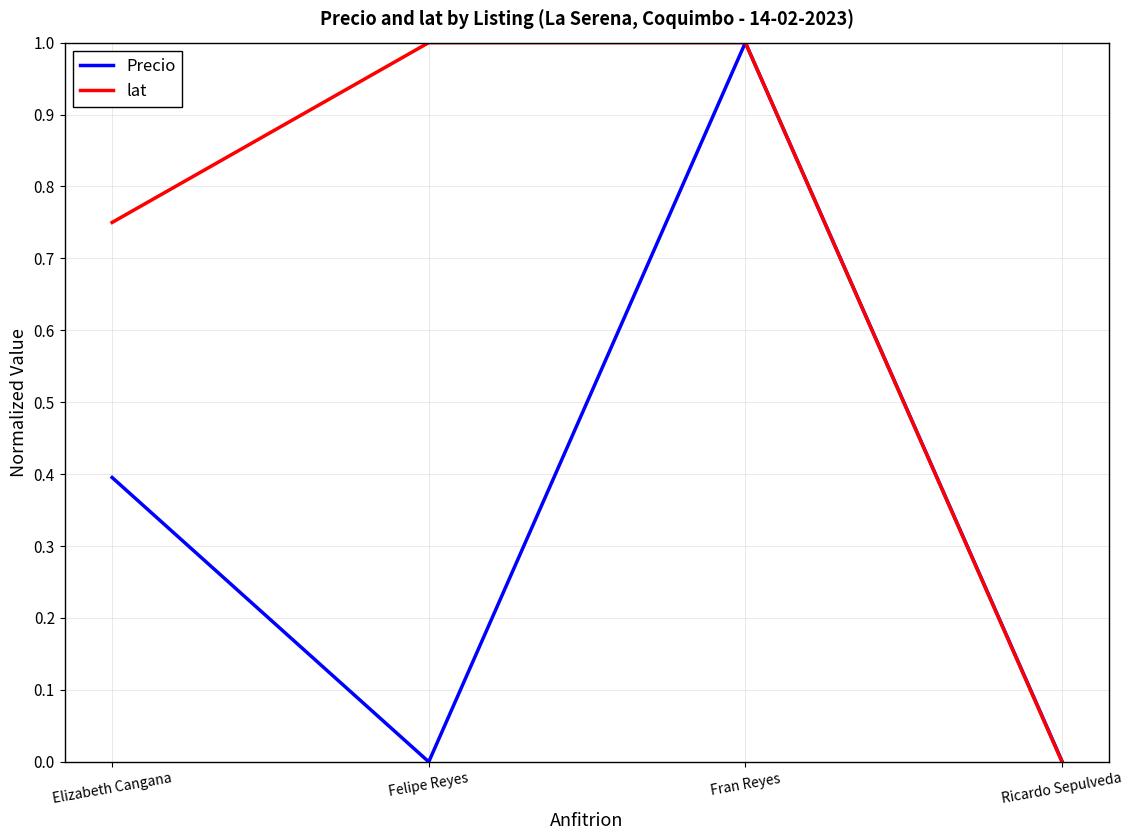

What are all the series names shown in the legend?

Precio, lat